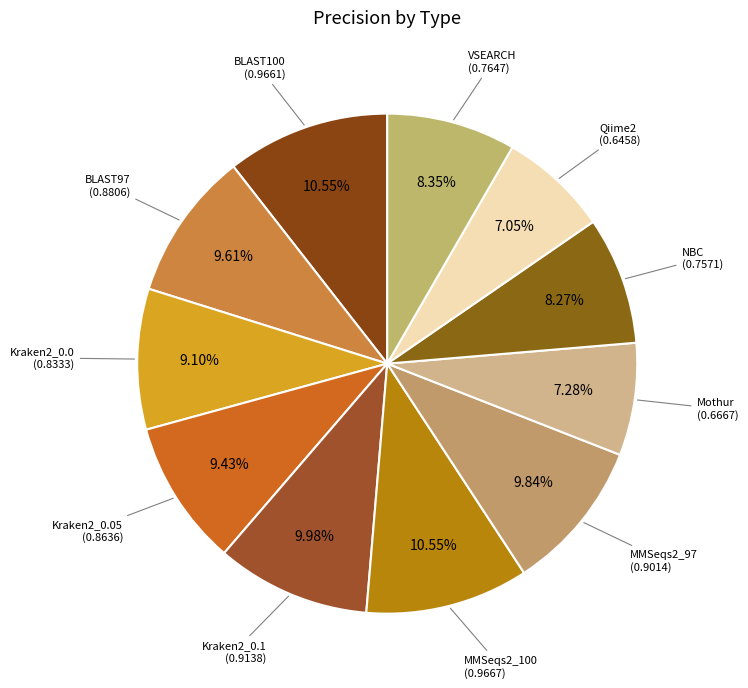

How many segments does this pie chart have?

11